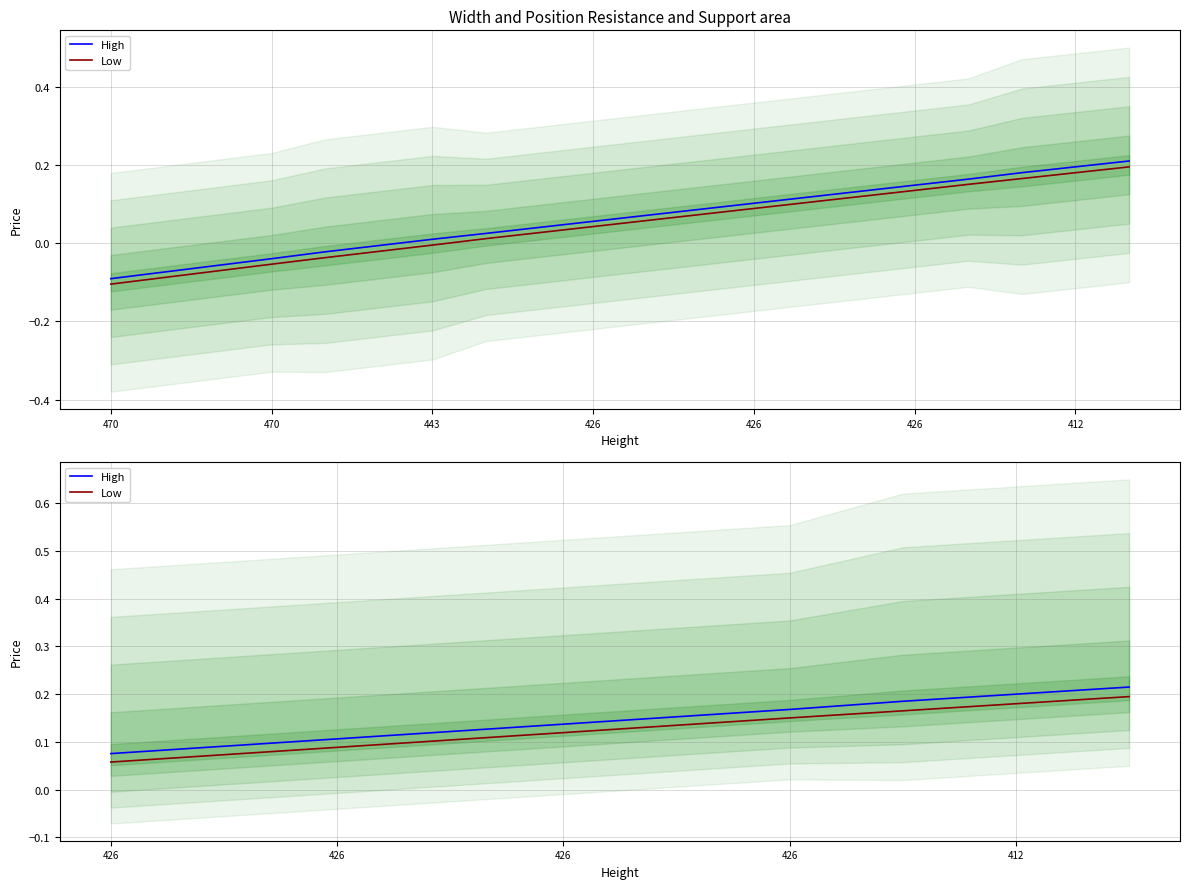

Does the chart display data point markers on the line(s)?

No